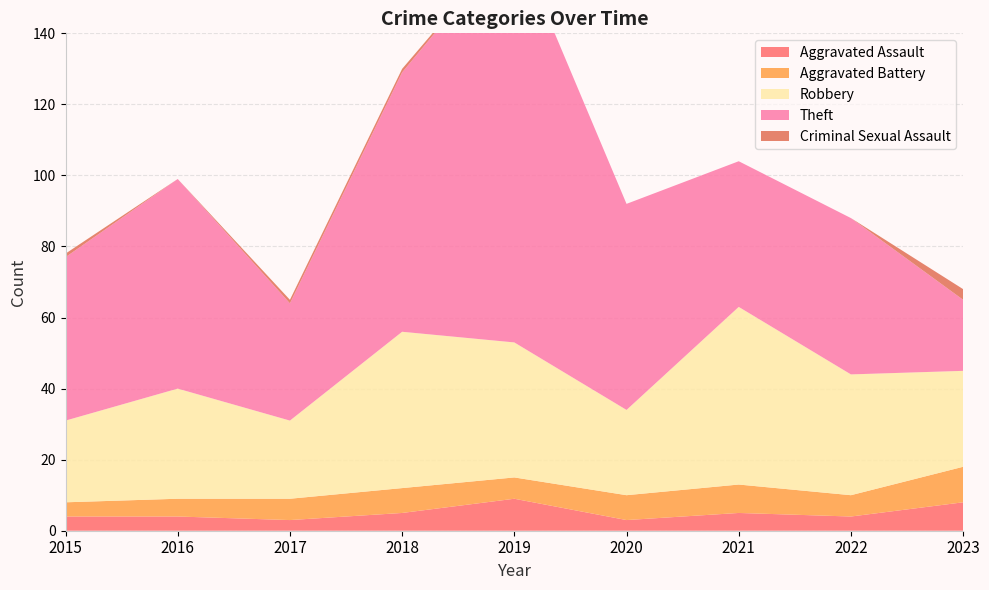

Reading left to right, what are all the values shown in this chart?

Aggravated Assault: 4	4	3	5	9	3	5	4	8
Aggravated Battery: 4	5	6	7	6	7	8	6	10
Robbery: 23	31	22	44	38	24	50	34	27
Theft: 46	59	33	73	114	58	41	44	20
Criminal Sexual Assault: 1	0	1	1	0	0	0	0	3